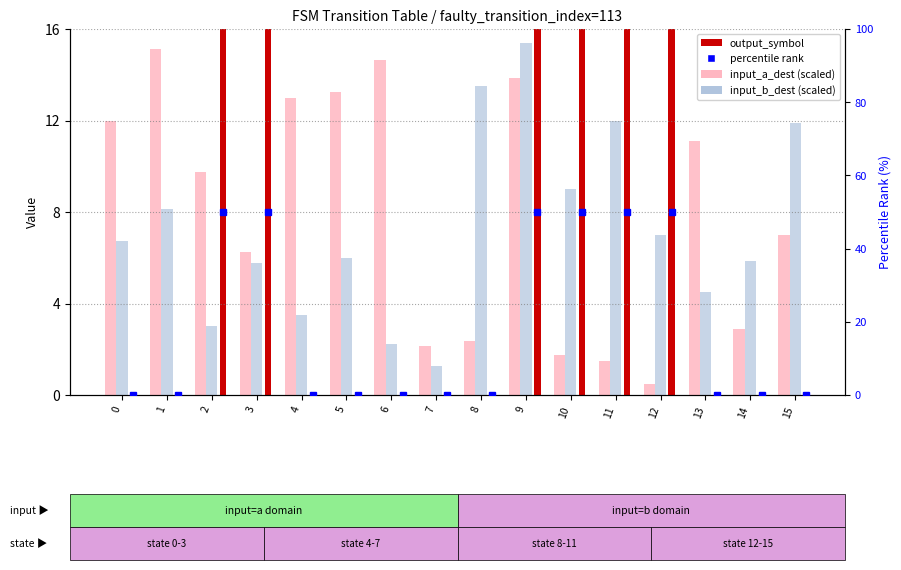

What is the sum of all percentile rank values?

300.0